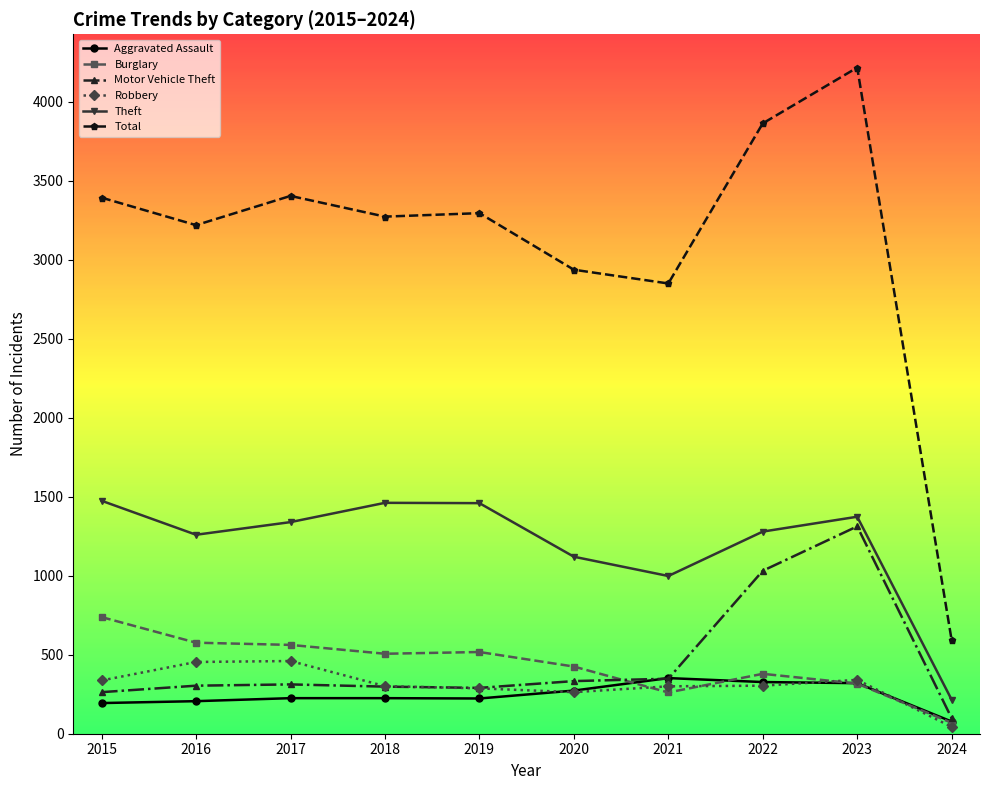

What is the smallest value displayed?

43